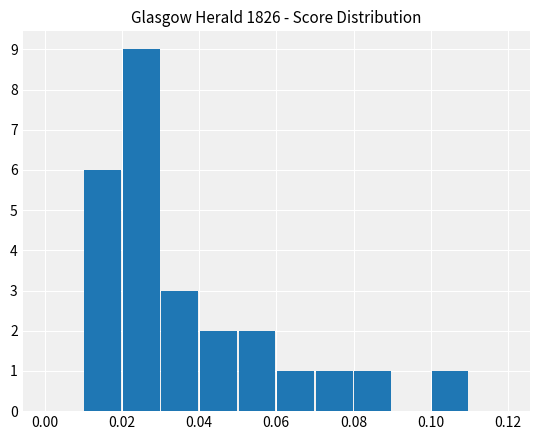

Reading right to left, transcribe all the data shown in this chart.

0	1	0	1	1	1	2	2	3	9	6	0